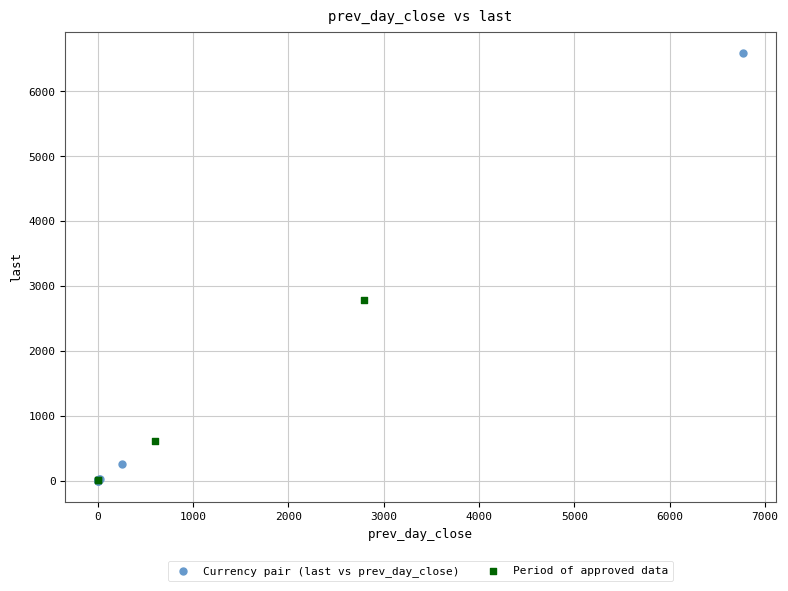

Which series reaches the maximum Y coordinate?

Currency pair (last vs prev_day_close)